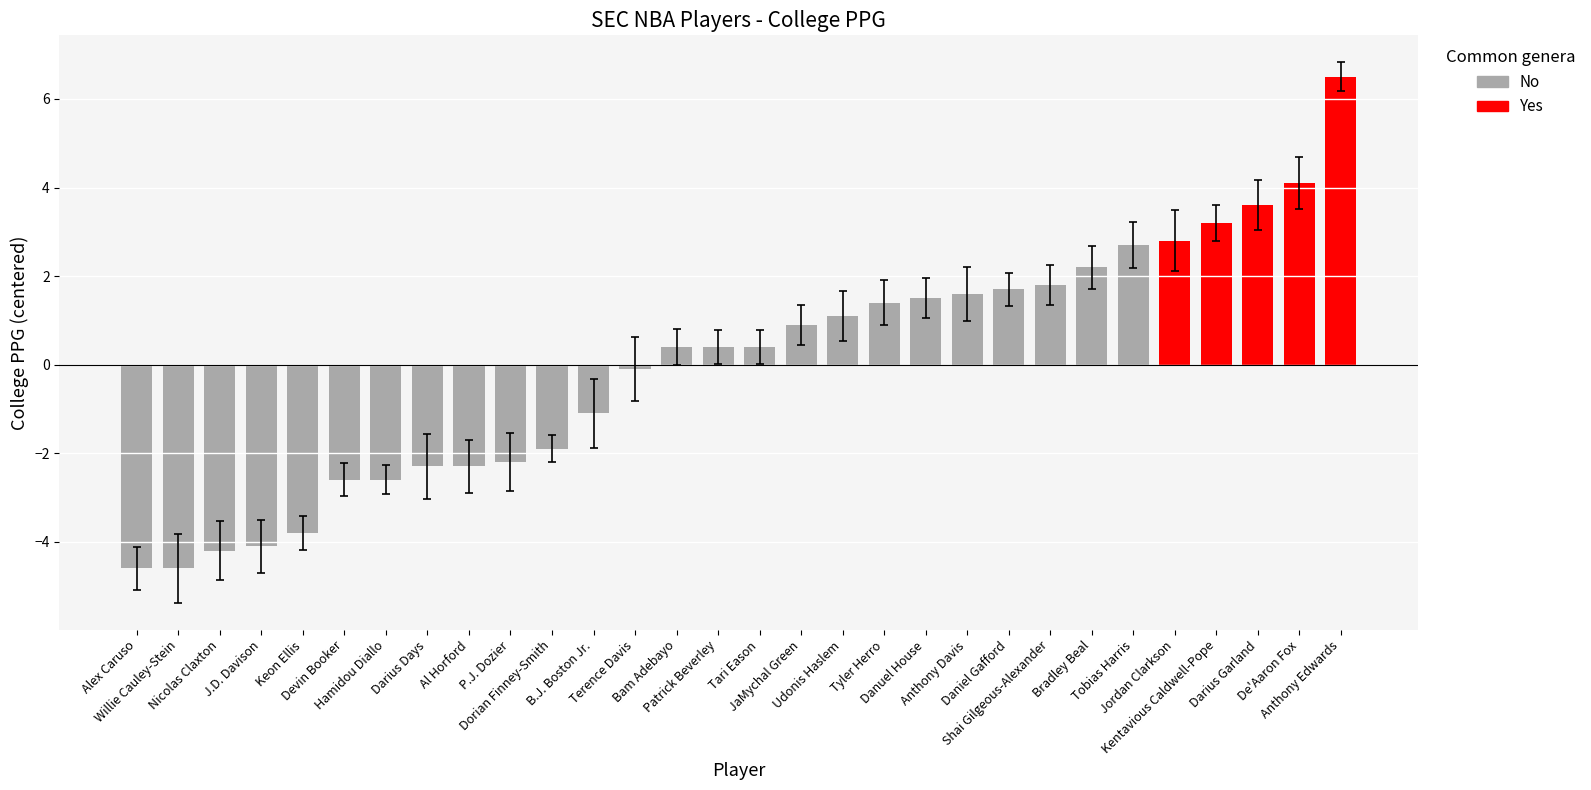

What is the difference between the maximum and minimum values?

11.1